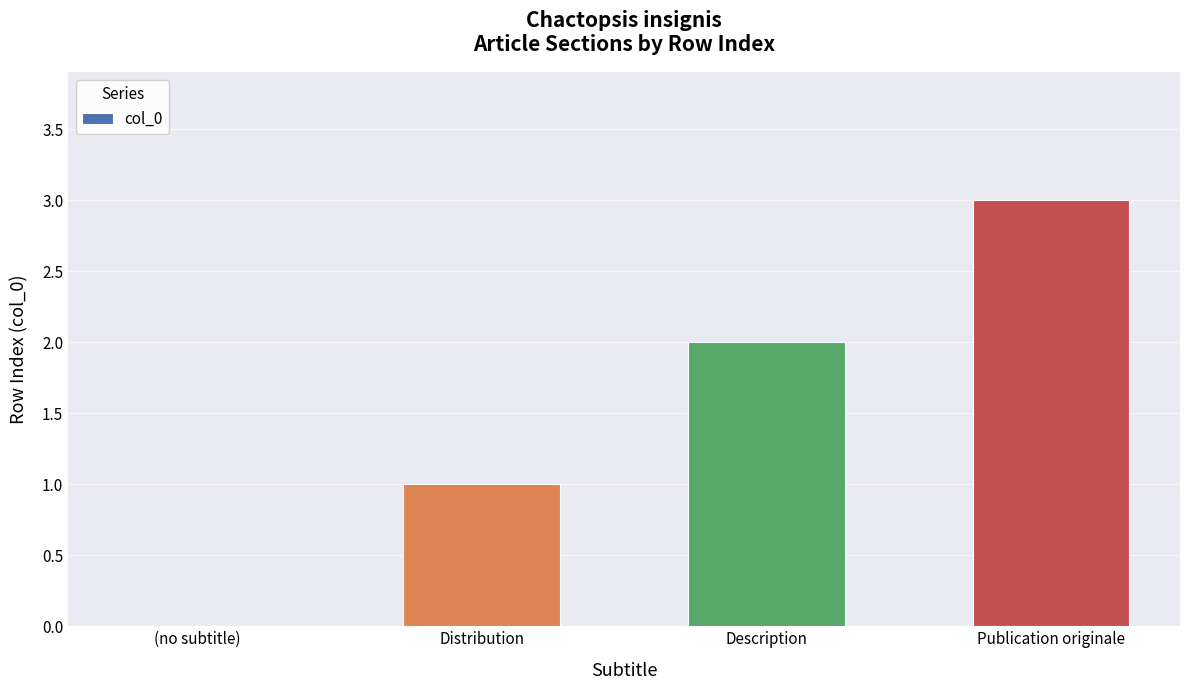

Reading left to right, what are all the values shown in this chart?

(no subtitle)=0	Distribution=1	Description=2	Publication originale=3